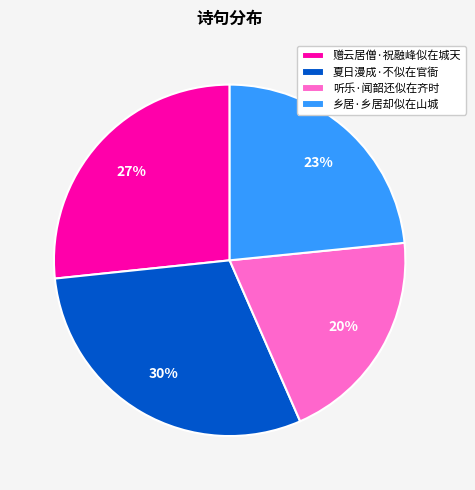

What is the smallest slice in the pie chart?

听乐·闻韶还似在齐时